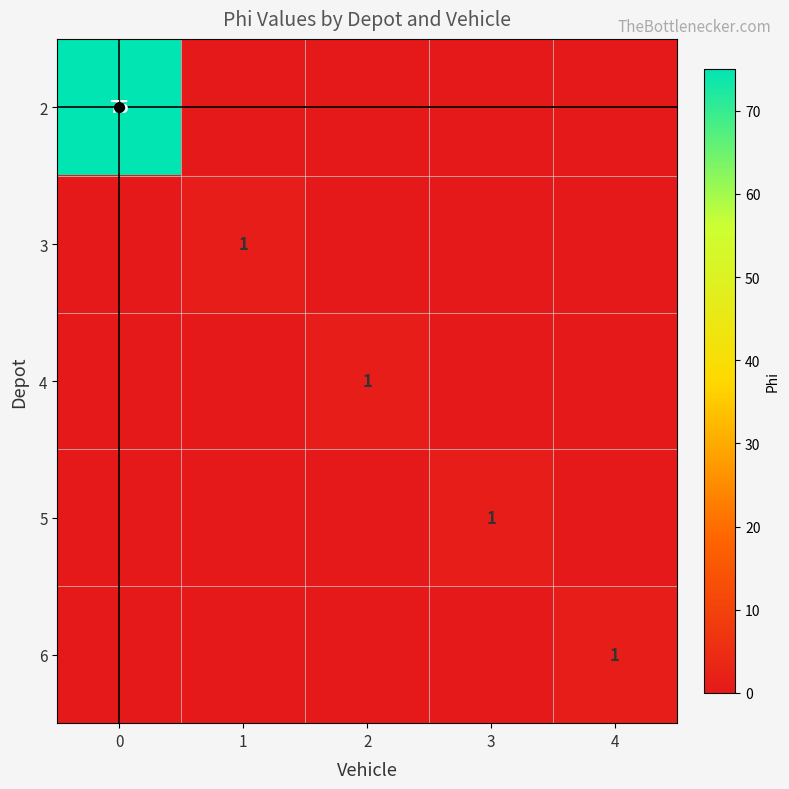

Is it true that 6 equals 1 at 4?

True